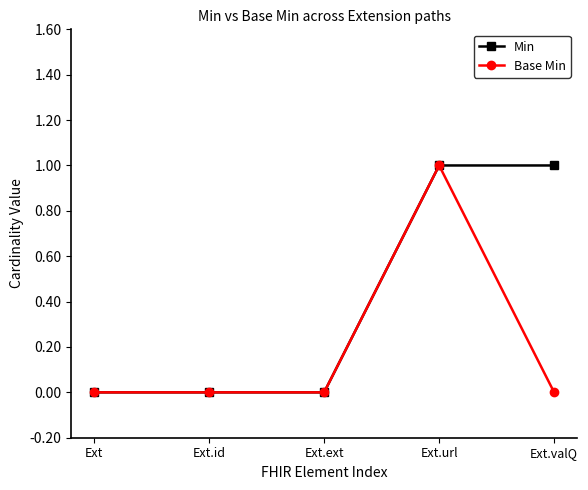

The value of Min at Ext is 0. True or false?

True